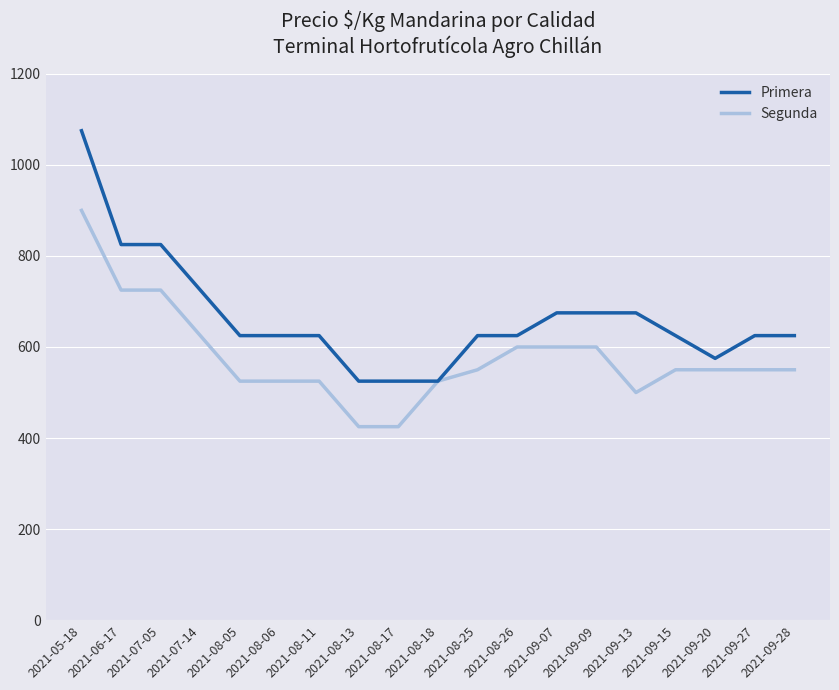

What is the approximate value of Segunda at 2021-08-25, to the nearest 10?

550